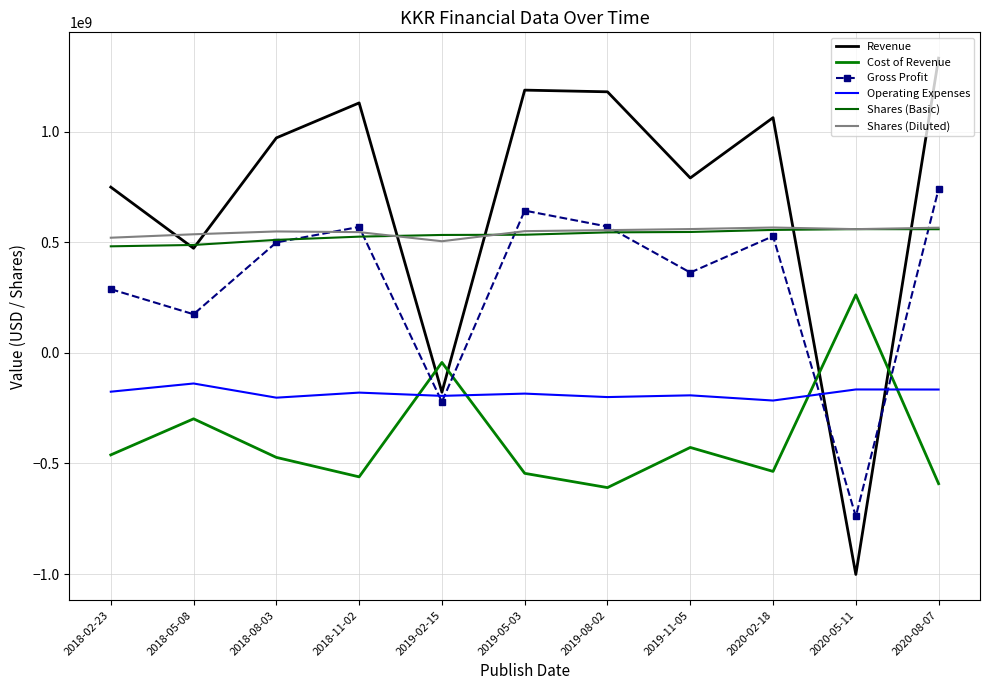

List the series in order of their peak value, lowest first.

Operating Expenses, Cost of Revenue, Shares (Basic), Shares (Diluted), Gross Profit, Revenue